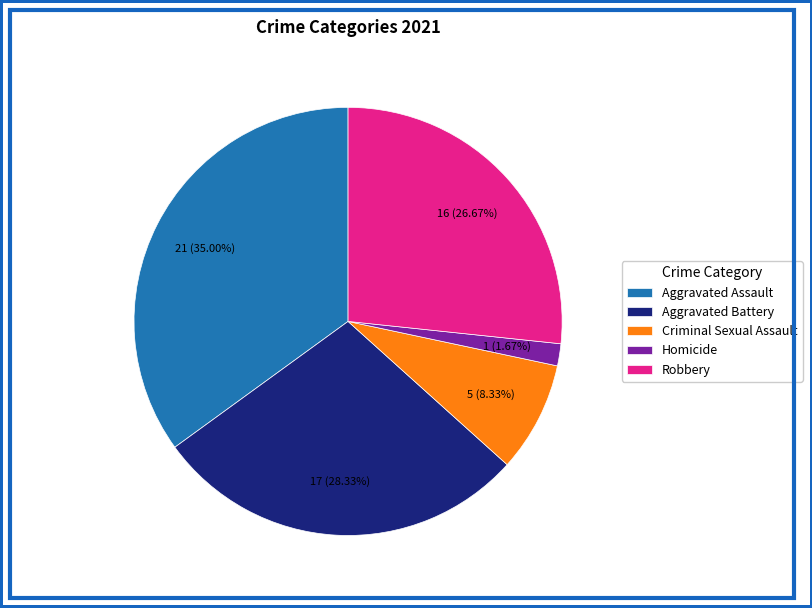

Is there a majority slice in this chart?

No